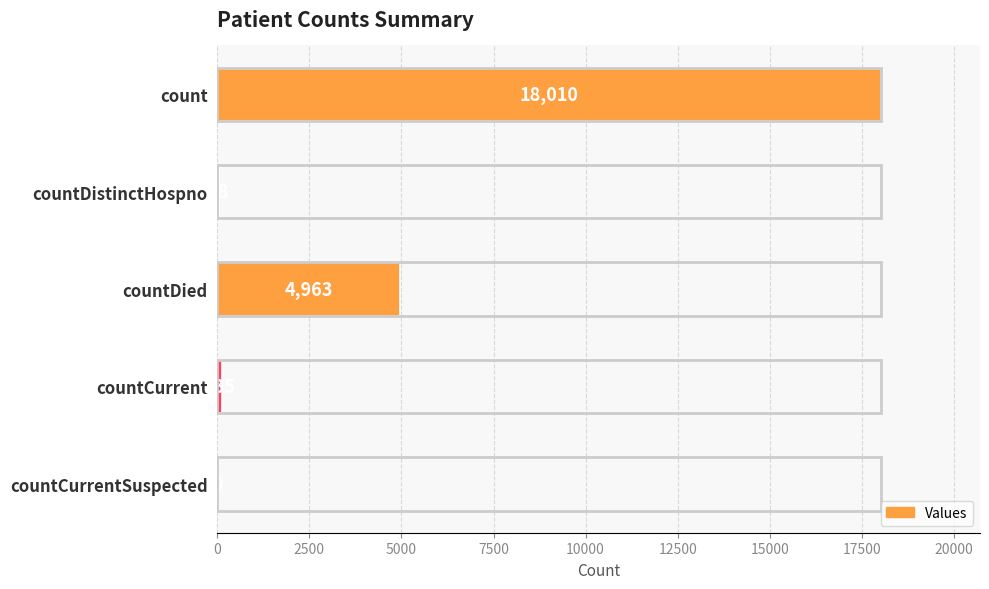

Count the number of categories in the chart.

5